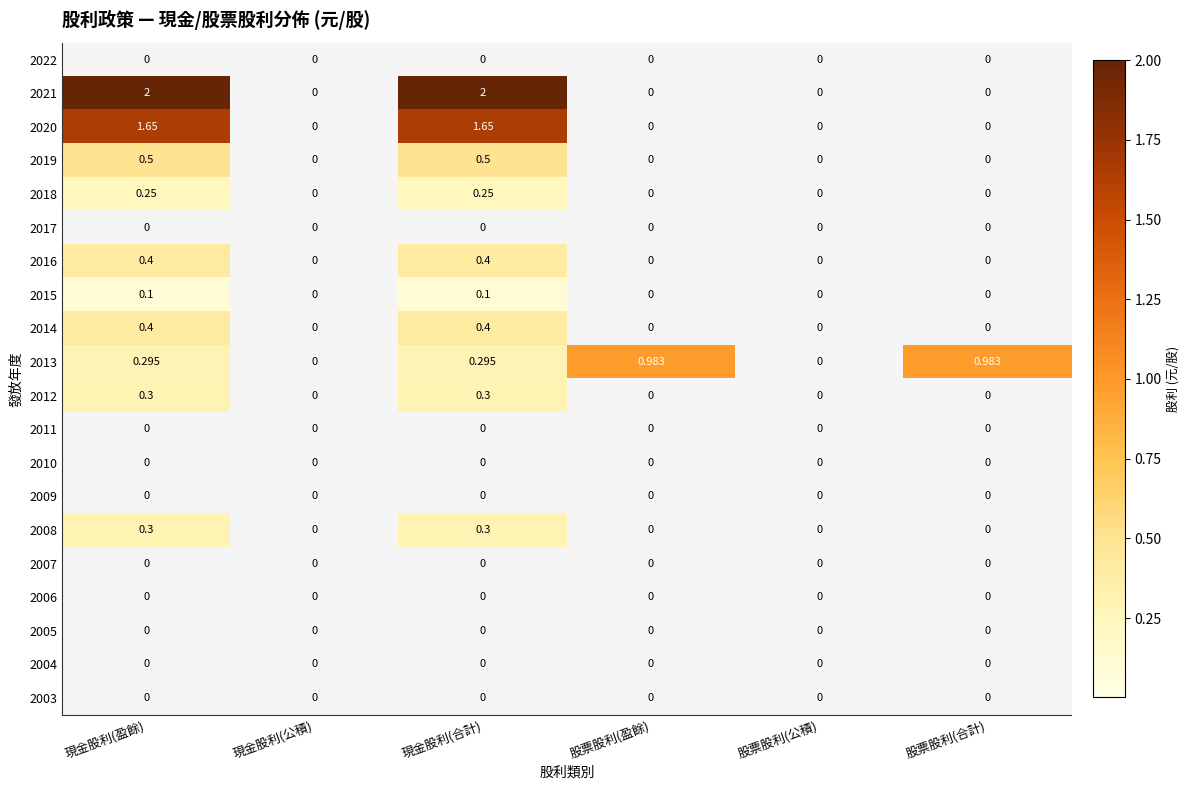

How many data points does each series have?

6